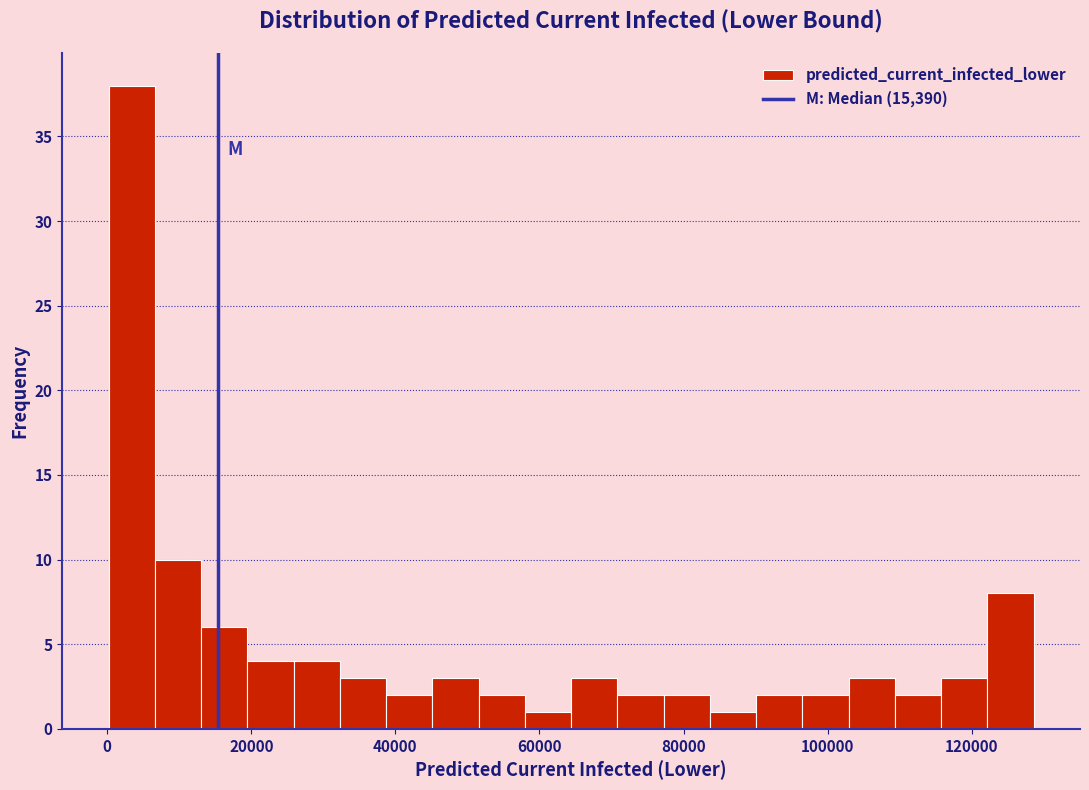

Around what value on the x-axis is the tallest bar? Give the approximate position of its centre, as read against the axis.

4000